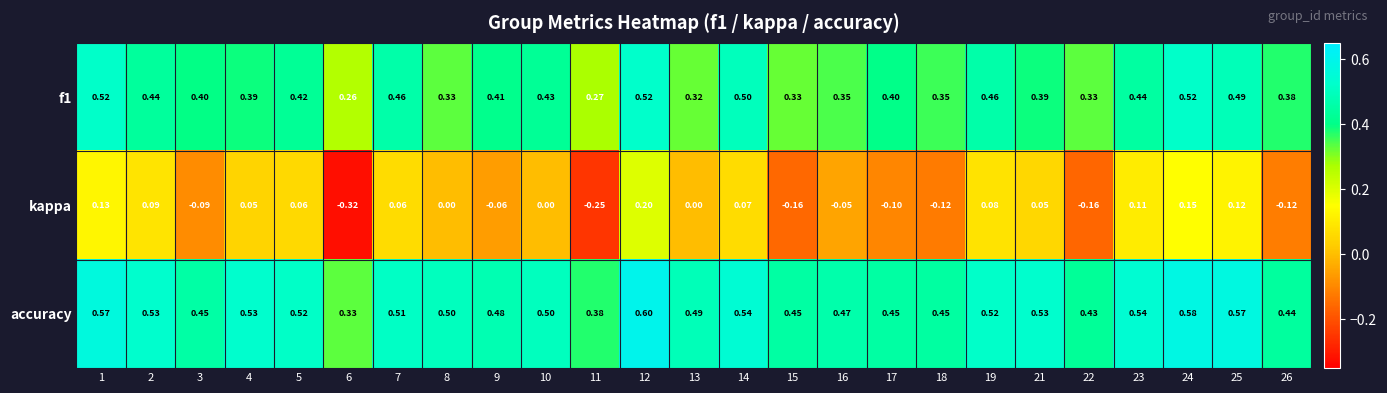

Which series has the widest spread of values?

kappa